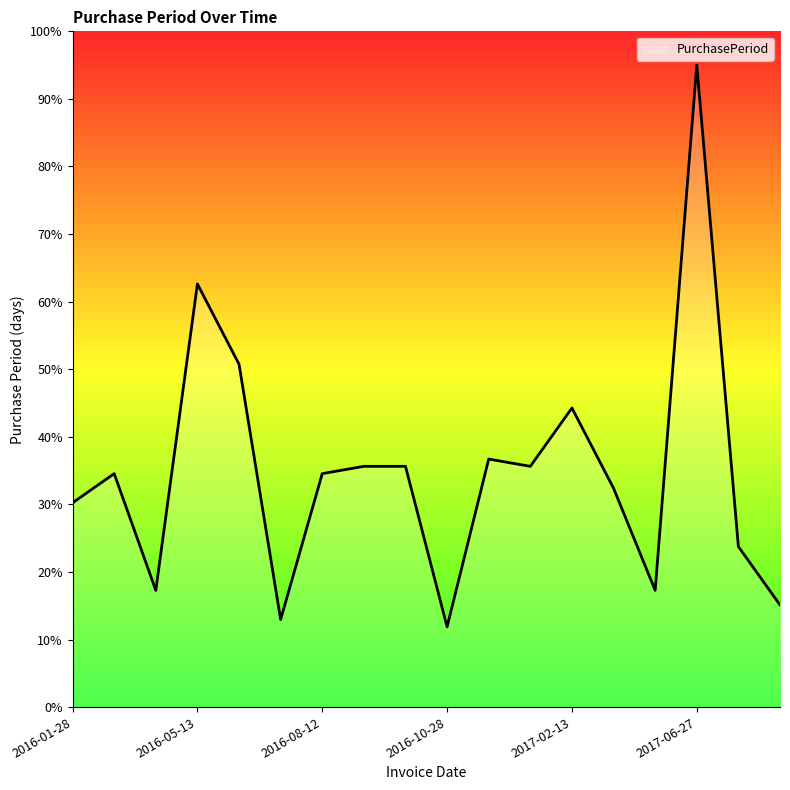

What is the smallest value displayed?

11.9